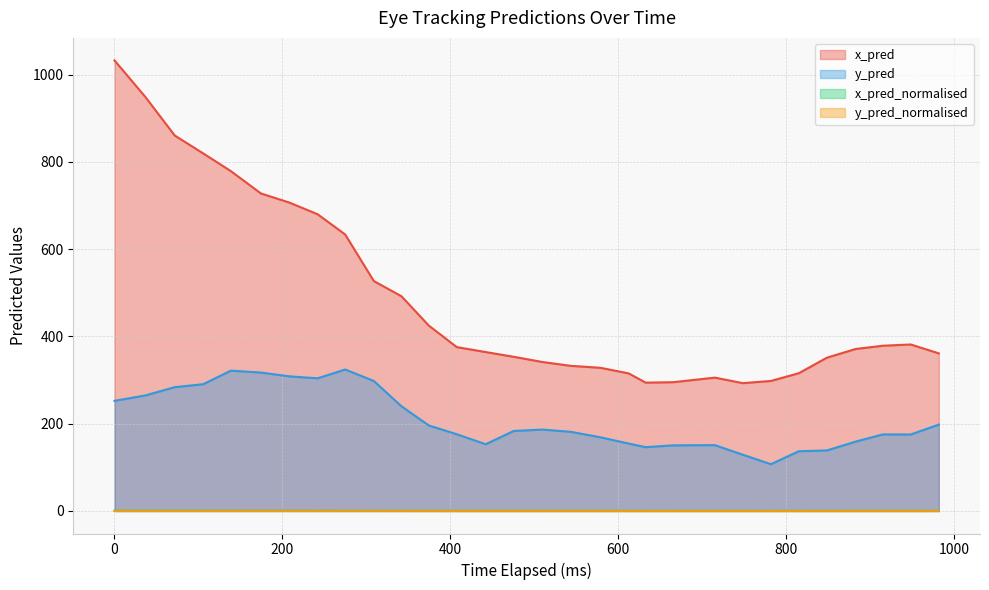

What is the value of the x_pred point at the 11th from the left?

492.1